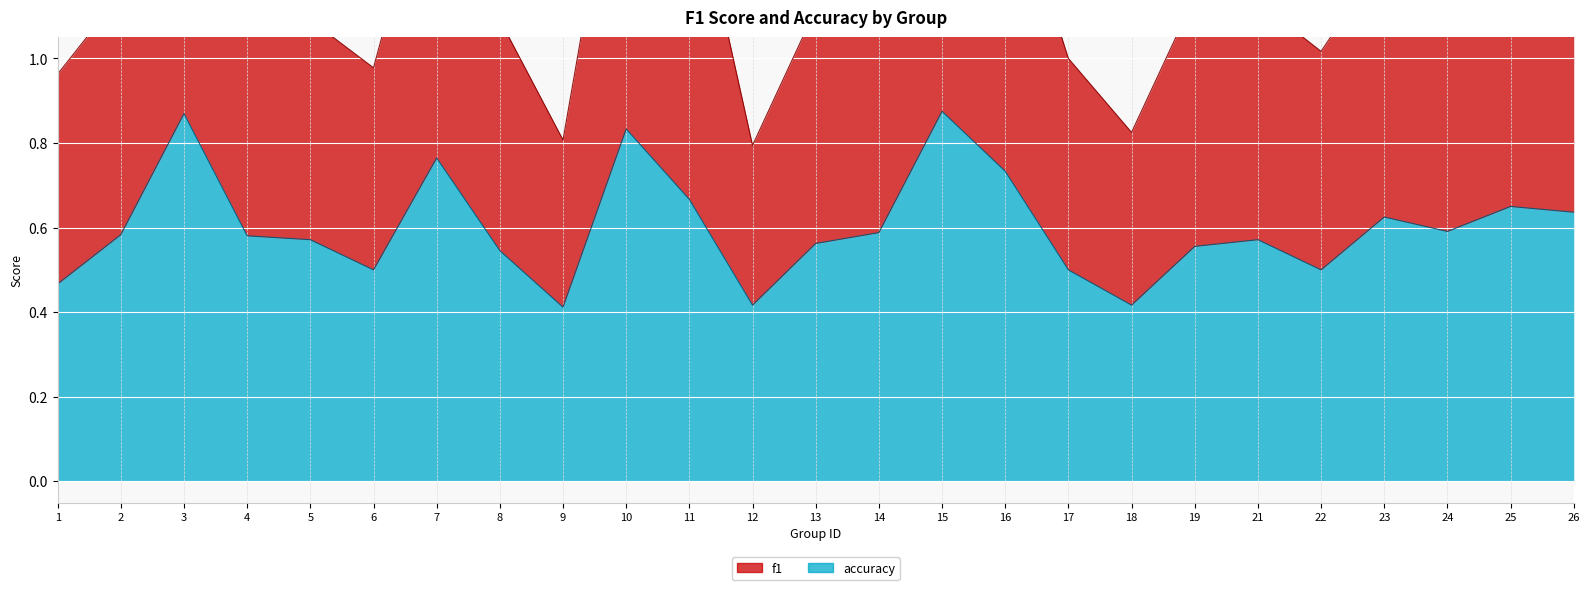

Is the value of accuracy at 17 greater than the value of f1 at 15?

No